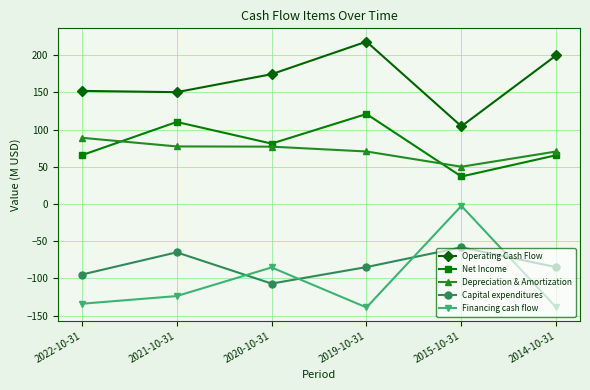

What is the total value across all series at 2020-10-31?

140.5